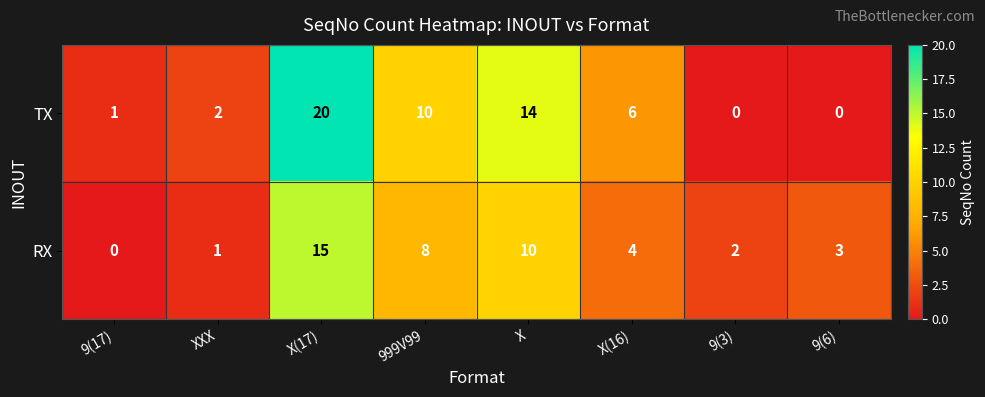

Reading left to right, list all the values displayed in this chart.

TX: 9(17)=1	XXX=2	X(17)=20	999V99=10	X=14	X(16)=6	9(3)=0	9(6)=0
RX: 9(17)=0	XXX=1	X(17)=15	999V99=8	X=10	X(16)=4	9(3)=2	9(6)=3